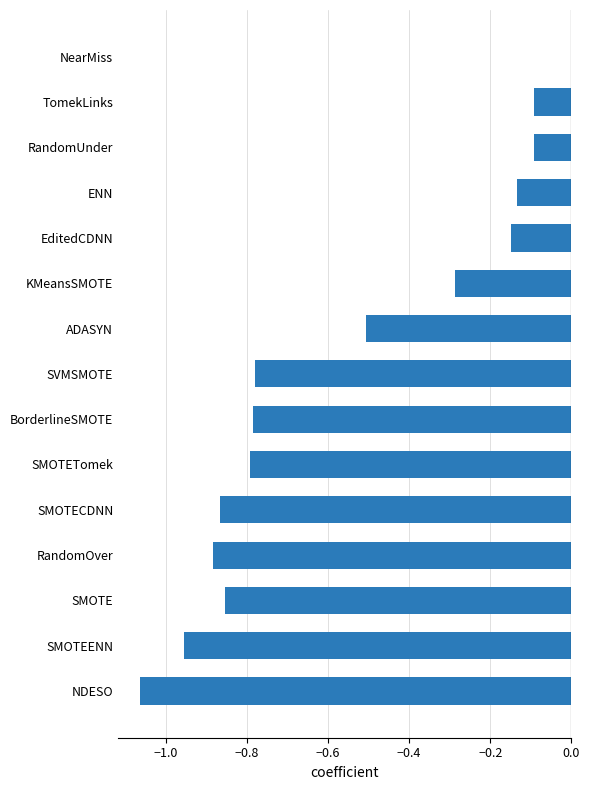

What is the change in value from NDESO to SMOTE?

+0.2